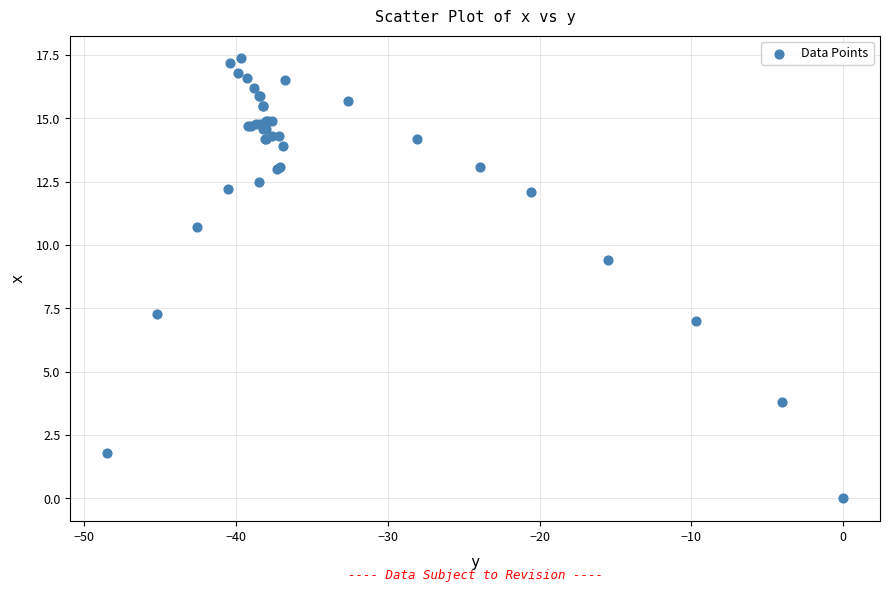

What Y value in the scatter plot is closest to 8?

7.3